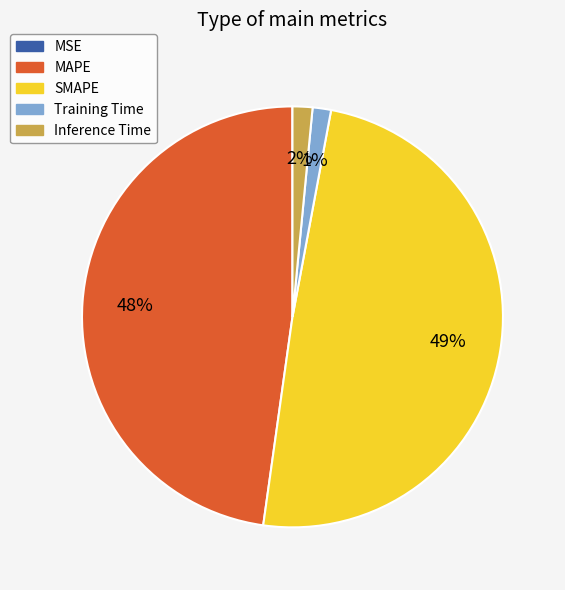

Is the sum of SMAPE and Inference Time greater than half?

Yes